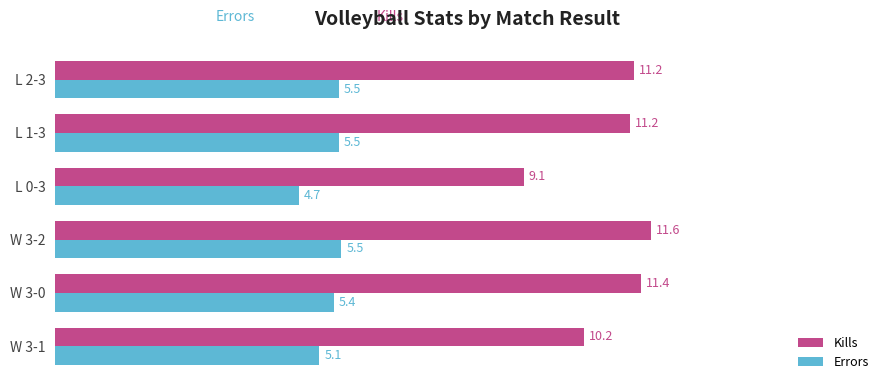

What is the difference between the highest and lowest values at L 0-3?

4.4